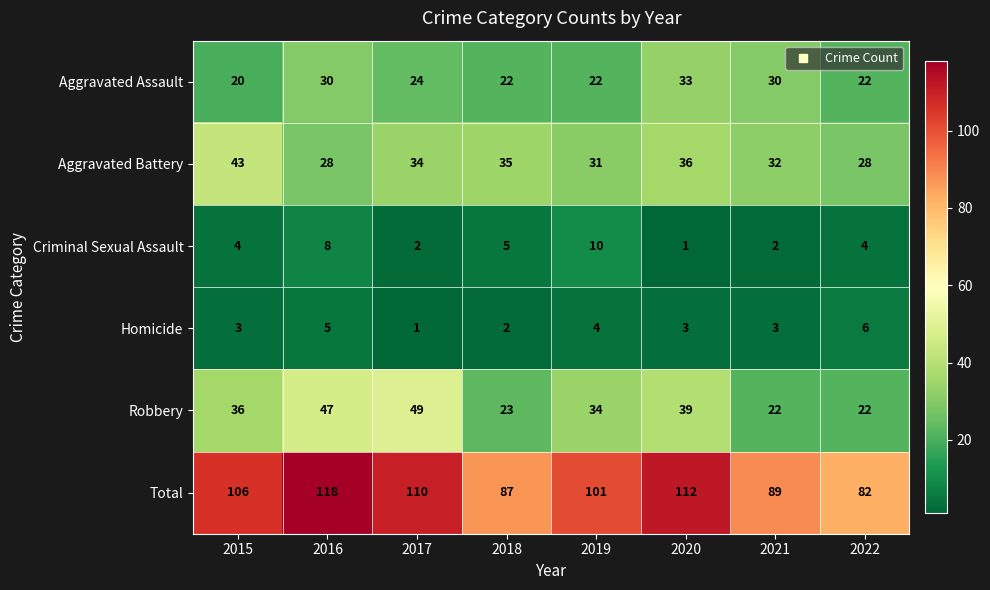

List the series in order of their peak value, lowest first.

Homicide, Criminal Sexual Assault, Aggravated Assault, Aggravated Battery, Robbery, Total